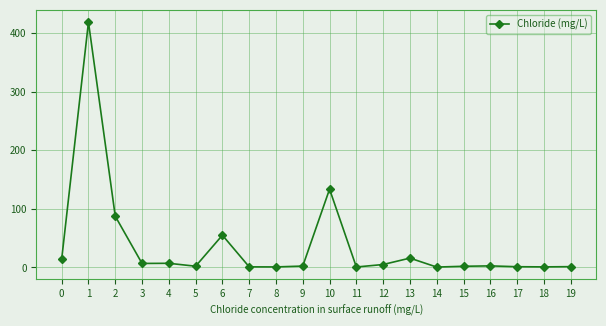

Where is the data nearest to the value 209?

10